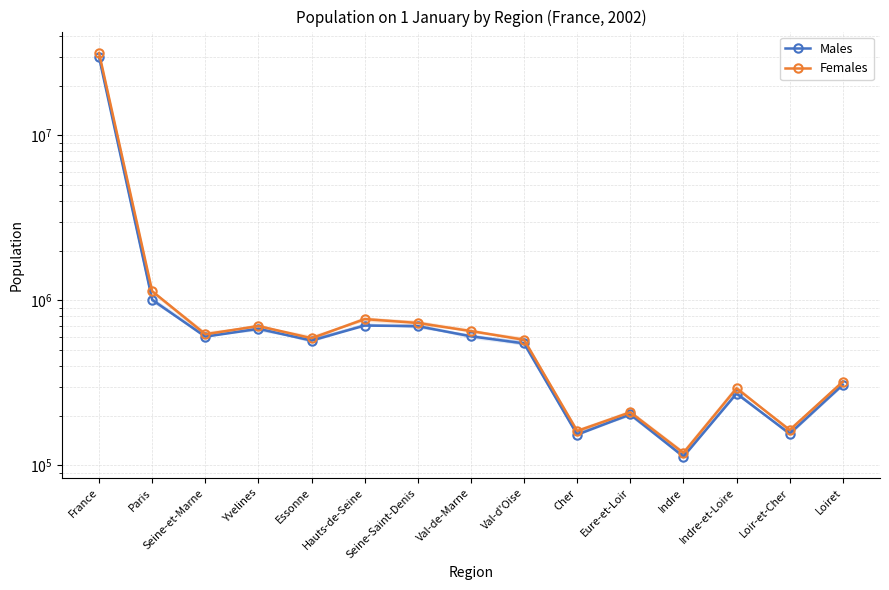

How many data points in Males are above 570414?

7